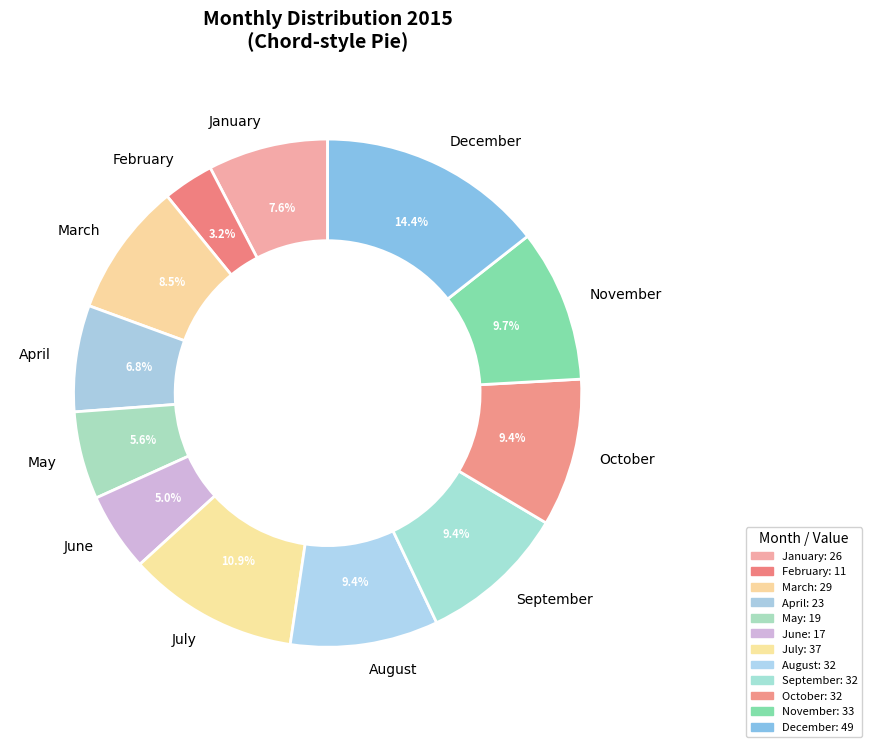

To the nearest percent, what portion does November represent?

10%